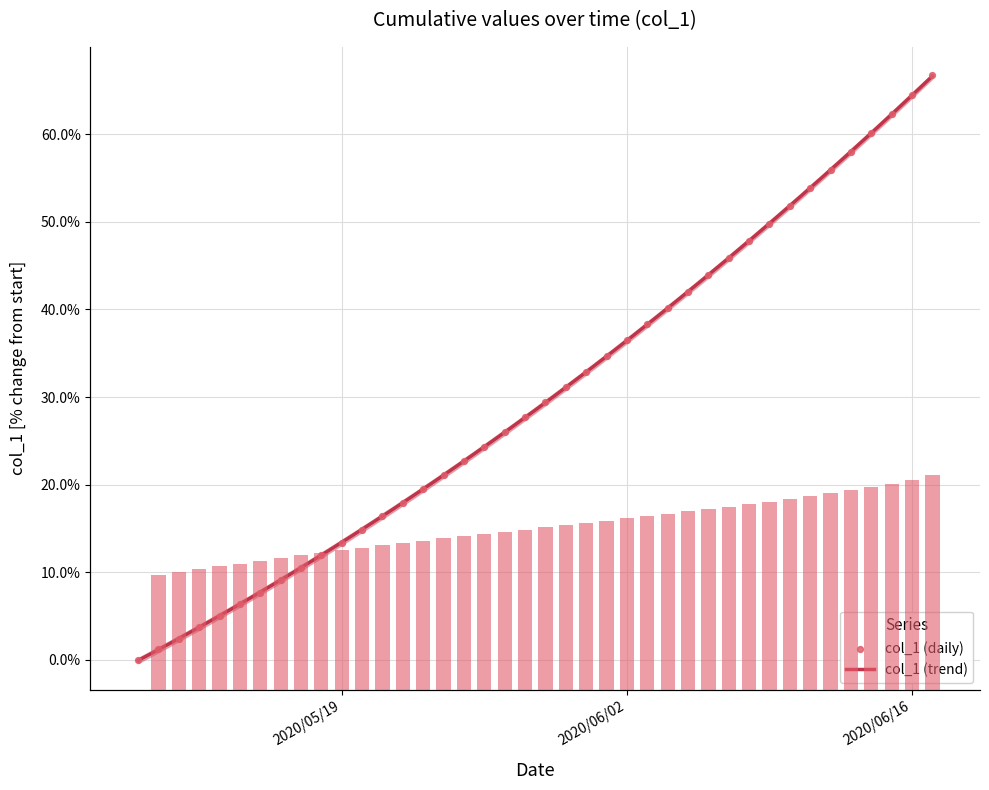

What is the change in value from 2020-05-09 to 2020-05-15?

+7.7